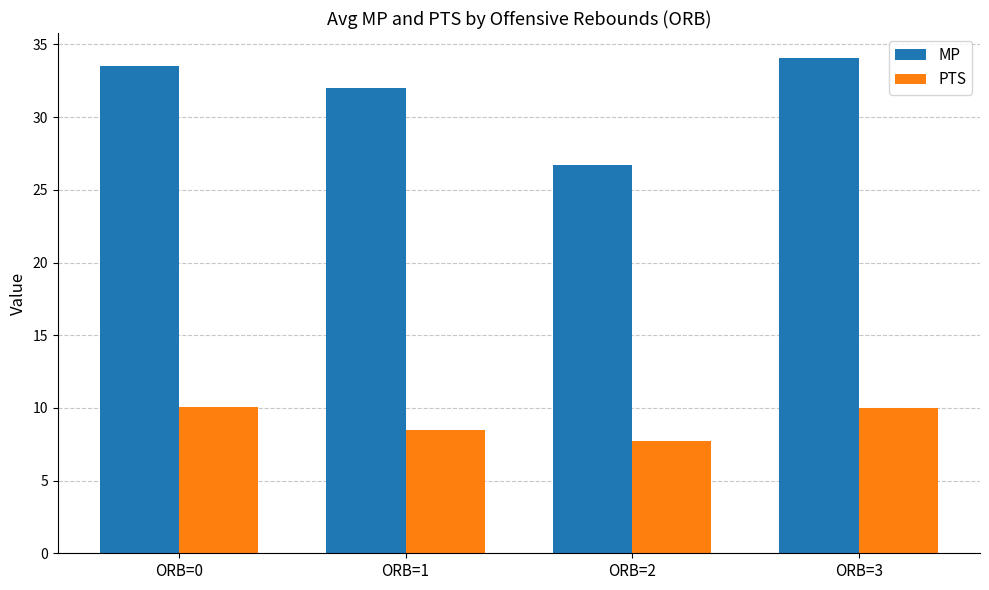

How many values in the PTS series are below 10?

2